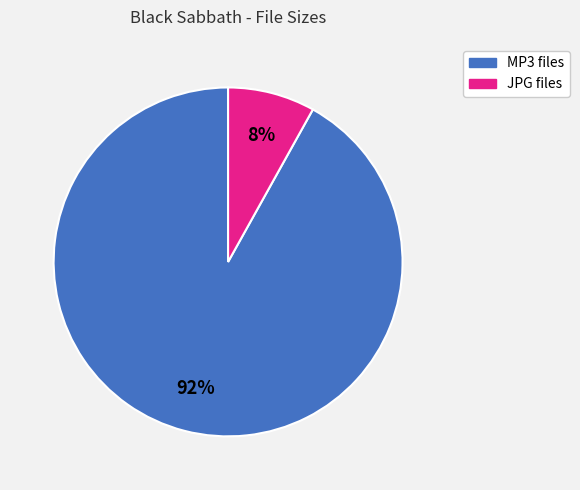

To the nearest percent, what is the average slice percentage?

50%